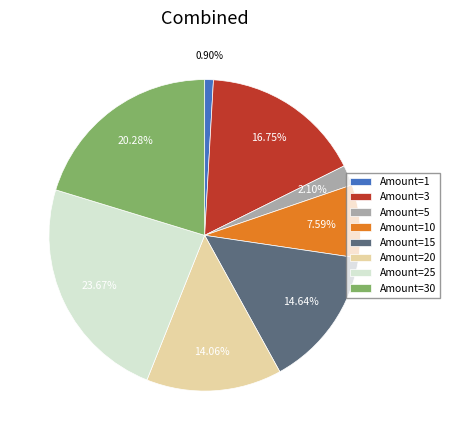

Approximately how many times larger is the value at Amount=3 compared to Amount=30?

0.8